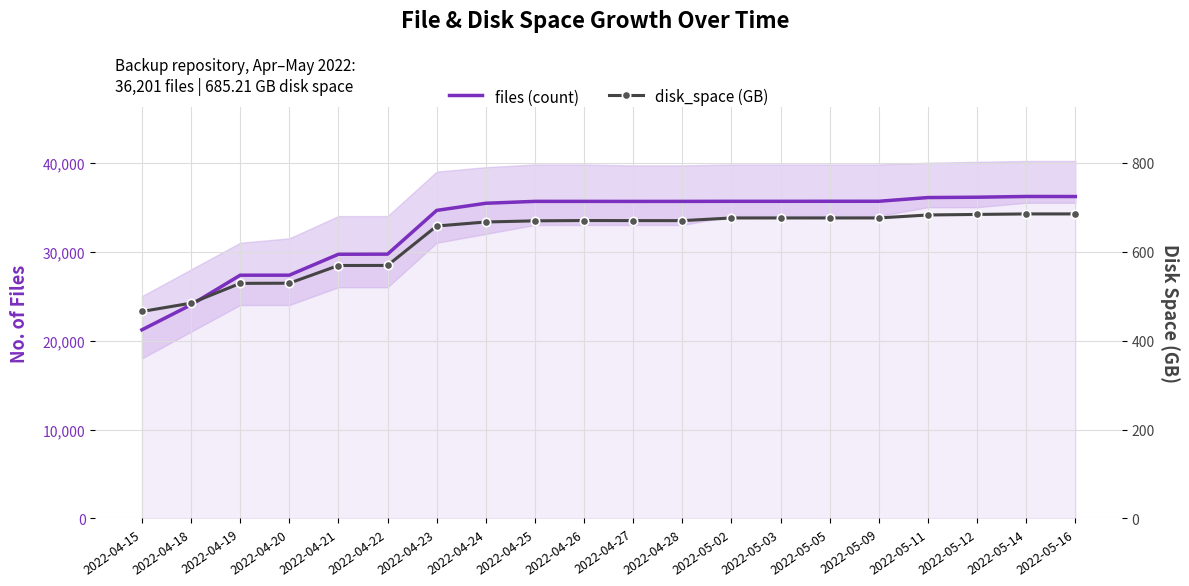

Is it true that disk_space (GB) equals 806.2 at 2022-04-18?

False